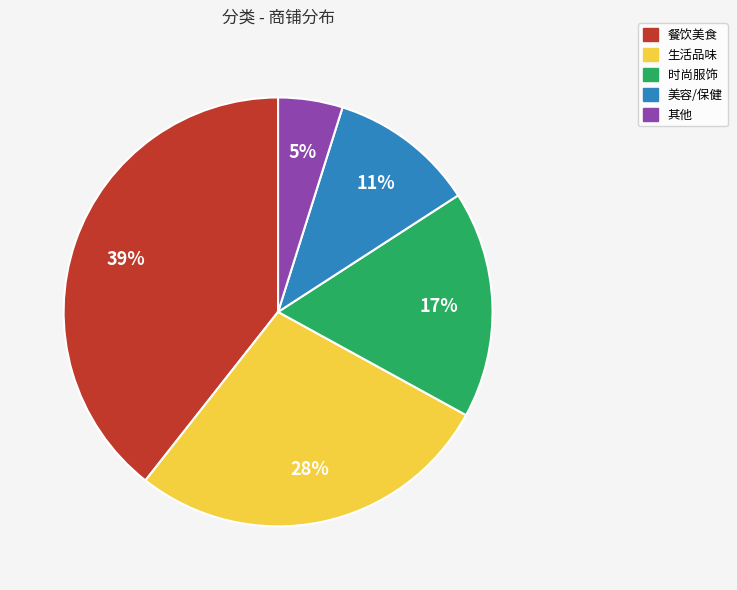

Which category has the smallest portion of the pie?

其他